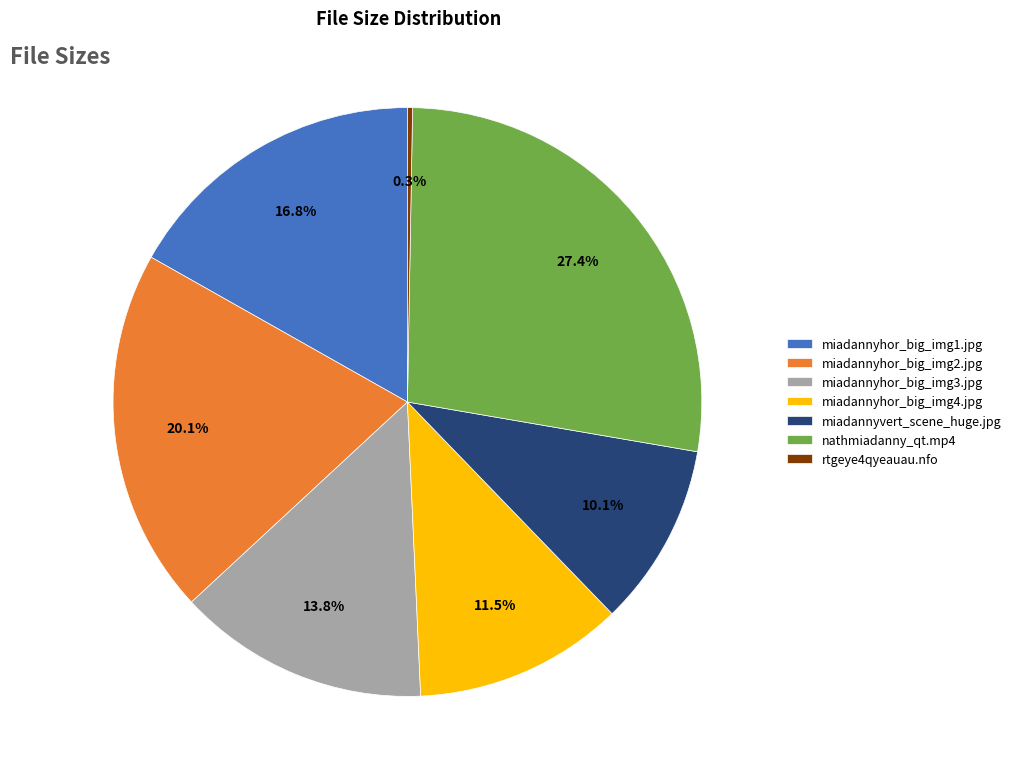

Combined, what portion of the pie is miadannyhor_big_img2.jpg and rtgeye4qyeauau.nfo?

20.4%